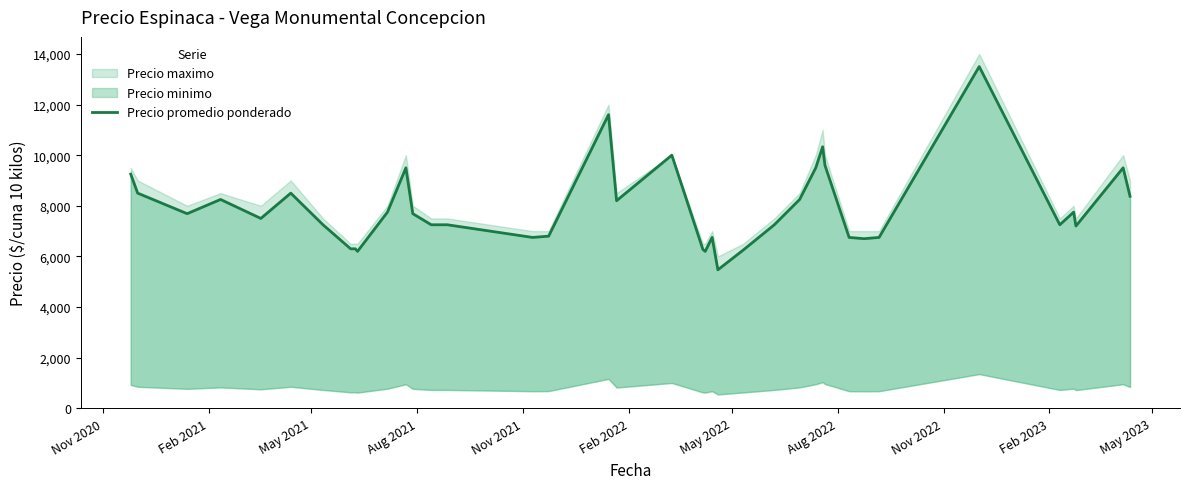

Does the chart display data point markers on the line(s)?

No